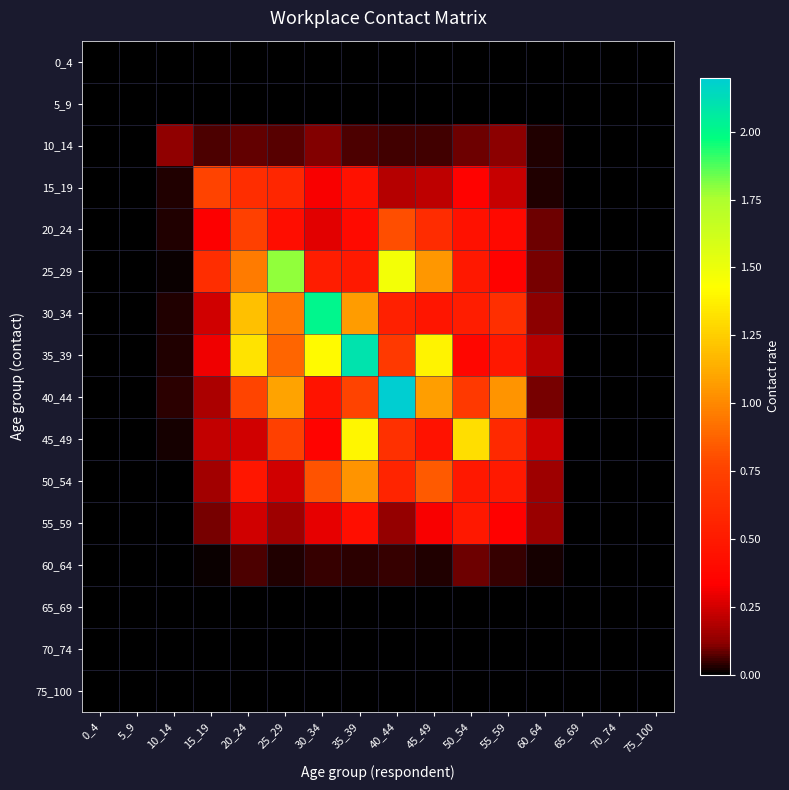

Reading left to right, transcribe all the data shown in this chart.

0_4: 0_4=0.0	5_9=0.0	10_14=0.0	15_19=0.0	20_24=0.0	25_29=0.0	30_34=0.0	35_39=0.0	40_44=0.0	45_49=0.0	50_54=0.0	55_59=0.0	60_64=0.0	65_69=0.0	70_74=0.0	75_100=0.0
5_9: 0_4=0.0	5_9=0.0	10_14=0.0	15_19=0.0	20_24=0.0	25_29=0.0	30_34=0.0	35_39=0.0	40_44=0.0	45_49=0.0	50_54=0.0	55_59=0.0	60_64=0.0	65_69=0.0	70_74=0.0	75_100=0.0
10_14: 0_4=0.0	5_9=0.0	10_14=0.1	15_19=0.1	20_24=0.1	25_29=0.1	30_34=0.1	35_39=0.1	40_44=0.1	45_49=0.1	50_54=0.1	55_59=0.1	60_64=0.0	65_69=0.0	70_74=0.0	75_100=0.0
15_19: 0_4=0.0	5_9=0.0	10_14=0.0	15_19=0.8	20_24=0.6	25_29=0.6	30_34=0.3	35_39=0.4	40_44=0.2	45_49=0.2	50_54=0.3	55_59=0.2	60_64=0.0	65_69=0.0	70_74=0.0	75_100=0.0
20_24: 0_4=0.0	5_9=0.0	10_14=0.0	15_19=0.3	20_24=0.7	25_29=0.4	30_34=0.3	35_39=0.4	40_44=0.8	45_49=0.6	50_54=0.4	55_59=0.4	60_64=0.1	65_69=0.0	70_74=0.0	75_100=0.0
25_29: 0_4=0.0	5_9=0.0	10_14=0.0	15_19=0.6	20_24=1.0	25_29=1.8	30_34=0.5	35_39=0.5	40_44=1.5	45_49=1.0	50_54=0.5	55_59=0.3	60_64=0.1	65_69=0.0	70_74=0.0	75_100=0.0
30_34: 0_4=0.0	5_9=0.0	10_14=0.0	15_19=0.2	20_24=1.2	25_29=1.0	30_34=2.0	35_39=1.1	40_44=0.5	45_49=0.5	50_54=0.5	55_59=0.6	60_64=0.1	65_69=0.0	70_74=0.0	75_100=0.0
35_39: 0_4=0.0	5_9=0.0	10_14=0.0	15_19=0.3	20_24=1.3	25_29=0.9	30_34=1.4	35_39=2.1	40_44=0.7	45_49=1.4	50_54=0.4	55_59=0.5	60_64=0.2	65_69=0.0	70_74=0.0	75_100=0.0
40_44: 0_4=0.0	5_9=0.0	10_14=0.0	15_19=0.2	20_24=0.8	25_29=1.1	30_34=0.5	35_39=0.8	40_44=2.2	45_49=1.1	50_54=0.7	55_59=1.0	60_64=0.1	65_69=0.0	70_74=0.0	75_100=0.0
45_49: 0_4=0.0	5_9=0.0	10_14=0.0	15_19=0.2	20_24=0.2	25_29=0.7	30_34=0.4	35_39=1.4	40_44=0.6	45_49=0.4	50_54=1.3	55_59=0.6	60_64=0.2	65_69=0.0	70_74=0.0	75_100=0.0
50_54: 0_4=0.0	5_9=0.0	10_14=0.0	15_19=0.2	20_24=0.5	25_29=0.2	30_34=0.8	35_39=1.0	40_44=0.6	45_49=0.8	50_54=0.5	55_59=0.5	60_64=0.2	65_69=0.0	70_74=0.0	75_100=0.0
55_59: 0_4=0.0	5_9=0.0	10_14=0.0	15_19=0.1	20_24=0.2	25_29=0.1	30_34=0.3	35_39=0.4	40_44=0.1	45_49=0.3	50_54=0.5	55_59=0.3	60_64=0.1	65_69=0.0	70_74=0.0	75_100=0.0
60_64: 0_4=0.0	5_9=0.0	10_14=0.0	15_19=0.0	20_24=0.1	25_29=0.0	30_34=0.0	35_39=0.0	40_44=0.0	45_49=0.0	50_54=0.1	55_59=0.0	60_64=0.0	65_69=0.0	70_74=0.0	75_100=0.0
65_69: 0_4=0.0	5_9=0.0	10_14=0.0	15_19=0.0	20_24=0.0	25_29=0.0	30_34=0.0	35_39=0.0	40_44=0.0	45_49=0.0	50_54=0.0	55_59=0.0	60_64=0.0	65_69=0.0	70_74=0.0	75_100=0.0
70_74: 0_4=0.0	5_9=0.0	10_14=0.0	15_19=0.0	20_24=0.0	25_29=0.0	30_34=0.0	35_39=0.0	40_44=0.0	45_49=0.0	50_54=0.0	55_59=0.0	60_64=0.0	65_69=0.0	70_74=0.0	75_100=0.0
75_100: 0_4=0.0	5_9=0.0	10_14=0.0	15_19=0.0	20_24=0.0	25_29=0.0	30_34=0.0	35_39=0.0	40_44=0.0	45_49=0.0	50_54=0.0	55_59=0.0	60_64=0.0	65_69=0.0	70_74=0.0	75_100=0.0